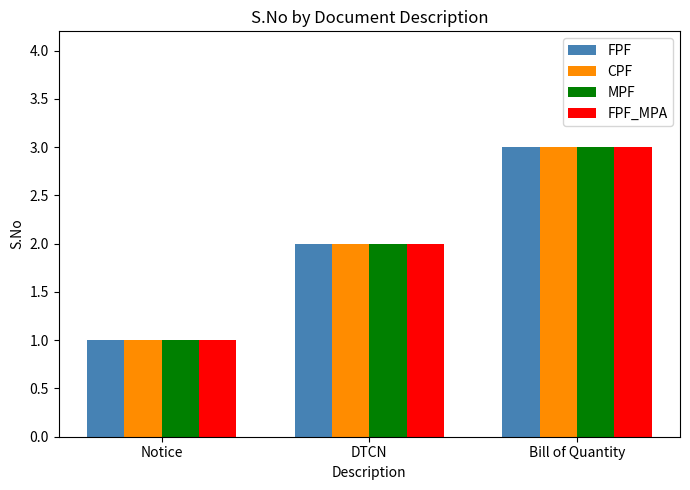

What is the greatest value displayed?

3